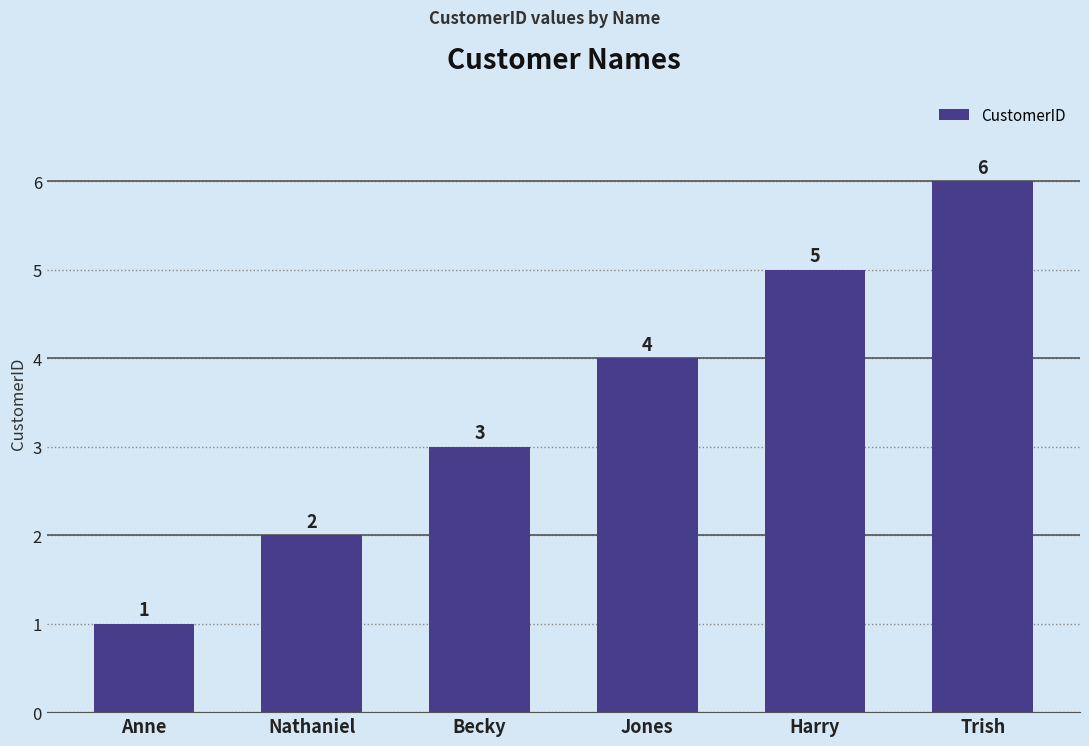

The chart shows a value of 0 at Anne. True or false?

False